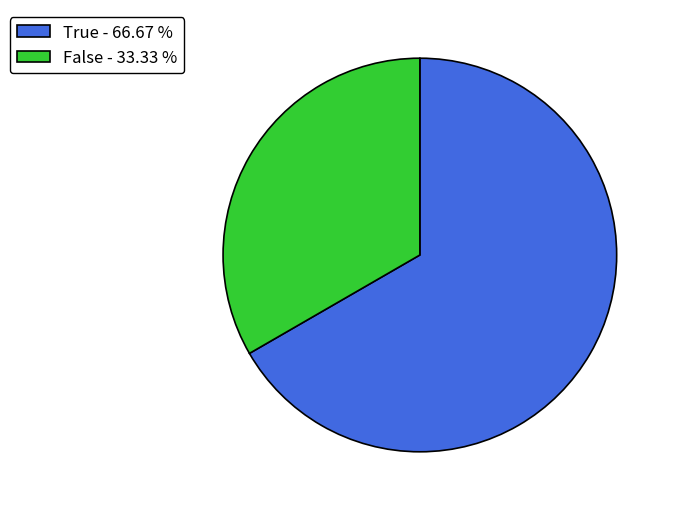

Does True represent more than half of the total?

Yes